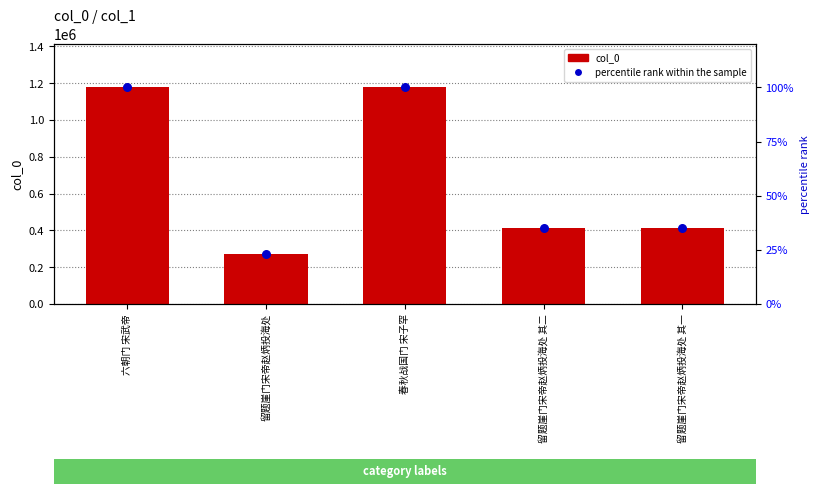

What is the total value across all series at 六朝门 宋武帝?

1177523.0